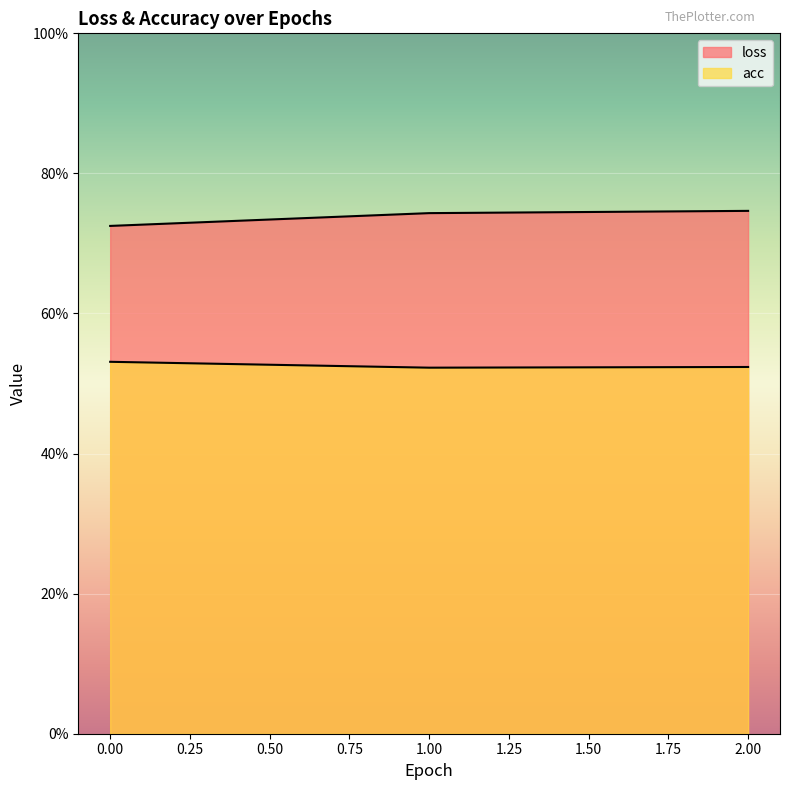

What is the spread (max minus min) of values at 1?

0.2